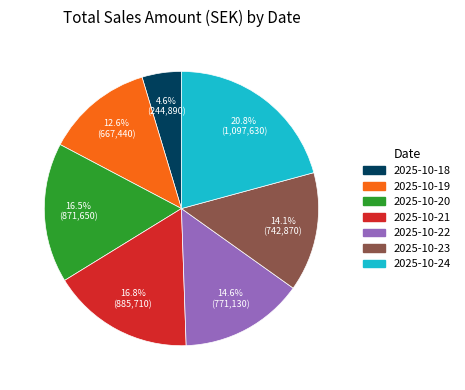

Count the number of slices in the pie.

7